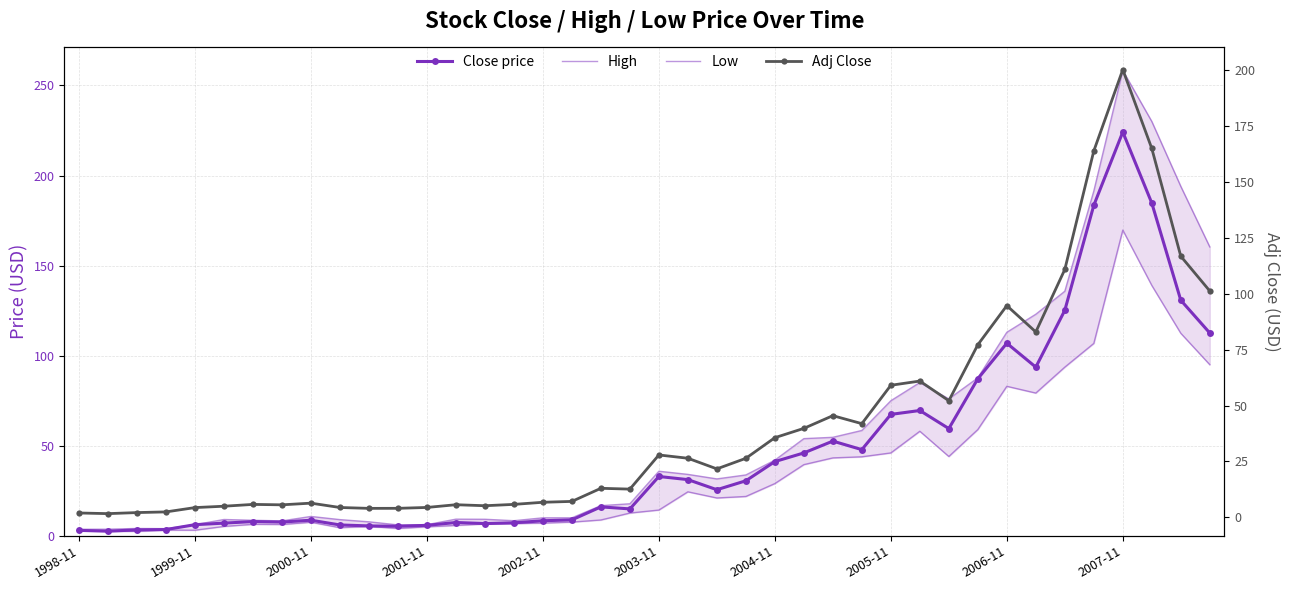

How many interior local valleys does the Low series have?

8